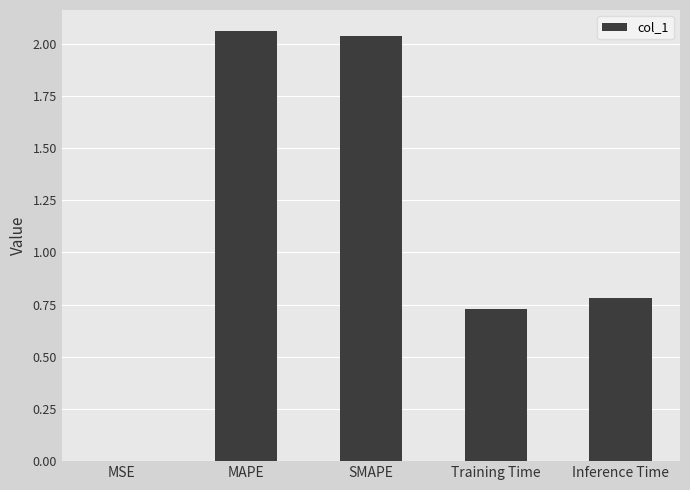

Where is the data nearest to the value 1?

Inference Time